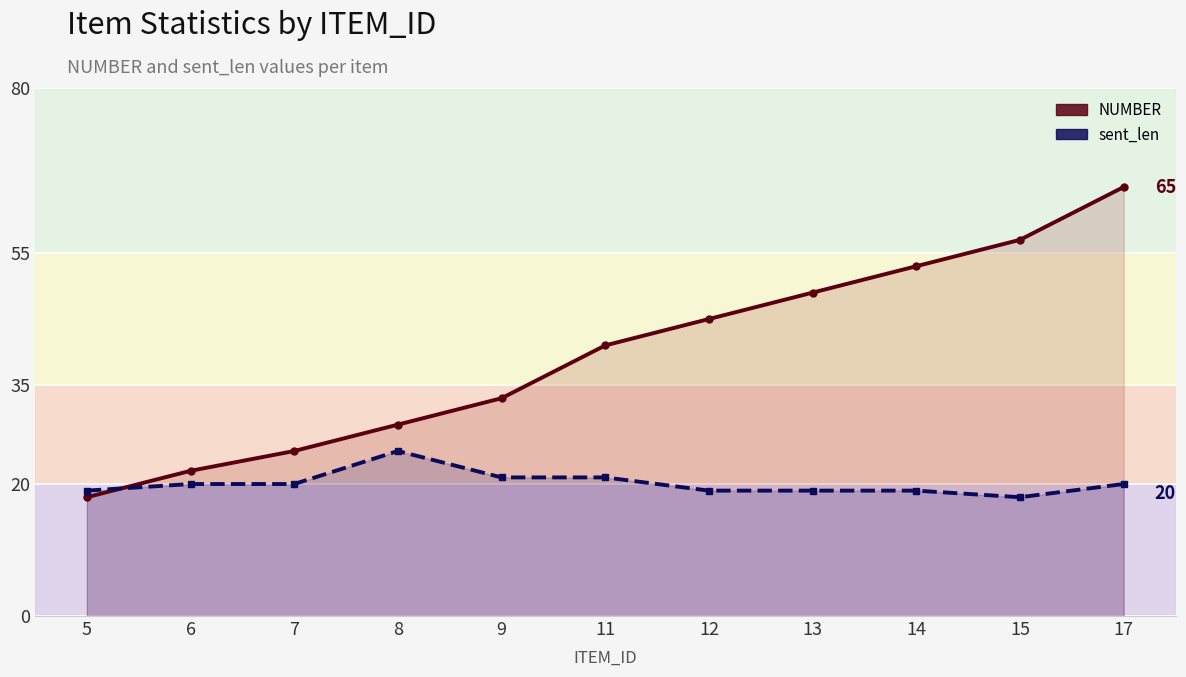

Between 5 and 17, which series saw the biggest shift?

NUMBER